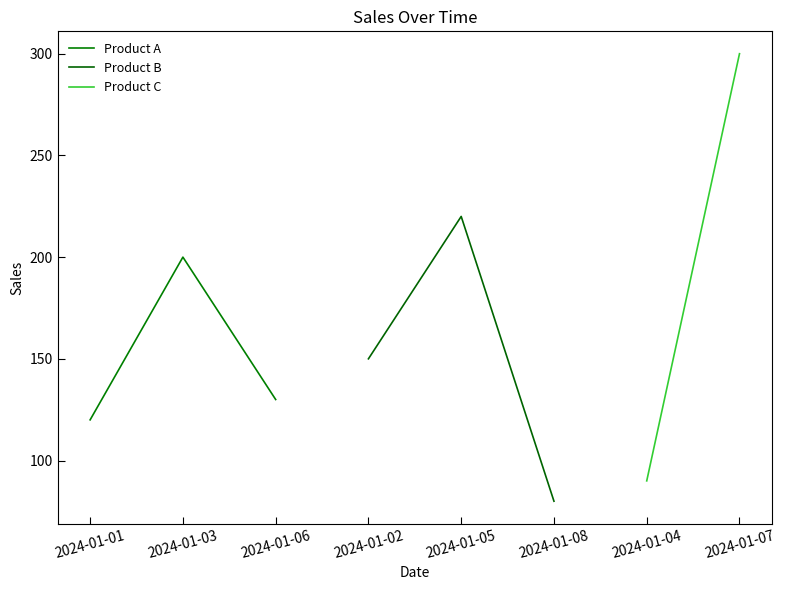

What is the difference between the Product A values at 2024-01-01 and 2024-01-03?

80